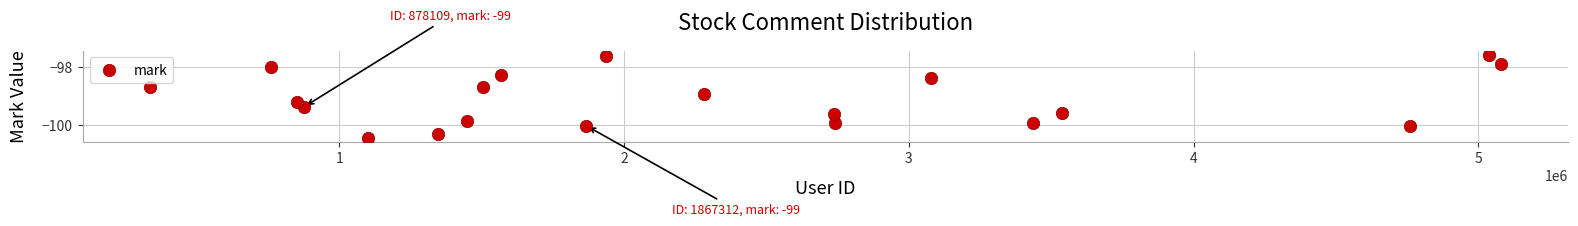

What is the range of Y values (max minus min)?

2.8